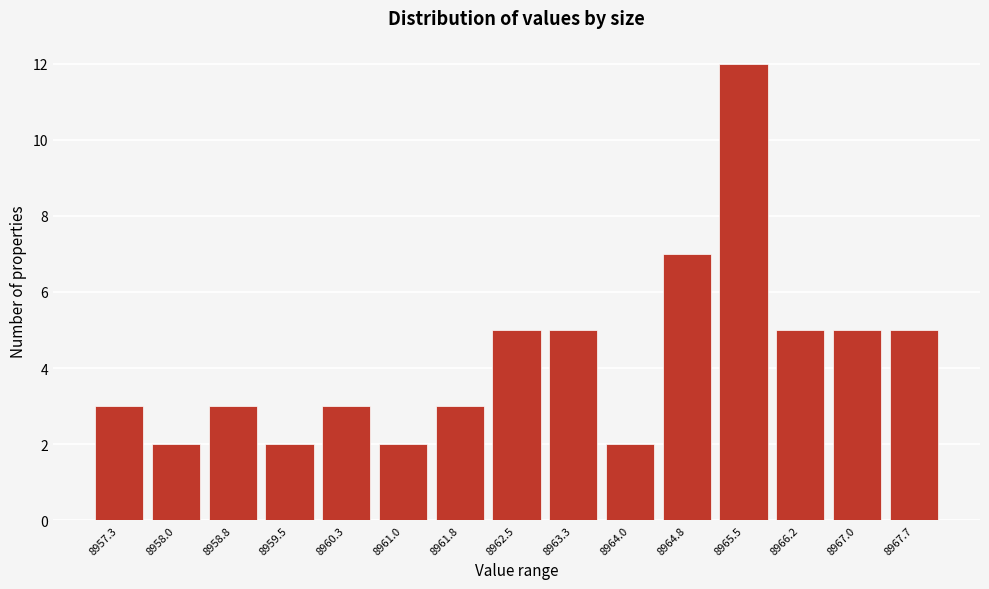

Reading left to right, extract all data points from this chart.

3	2	3	2	3	2	3	5	5	2	7	12	5	5	5